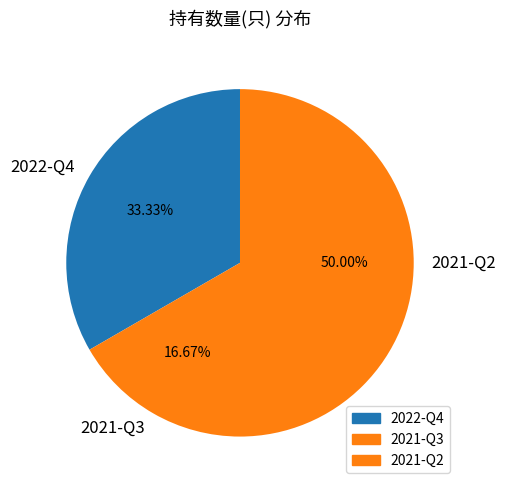

Combined, what portion of the pie is 2022-Q4 and 2021-Q2?

83.3%